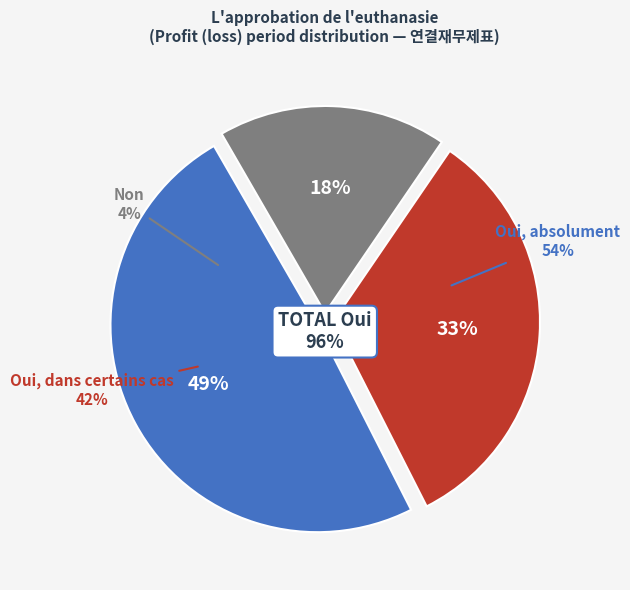

Is there any slice that represents more than half of the pie?

No